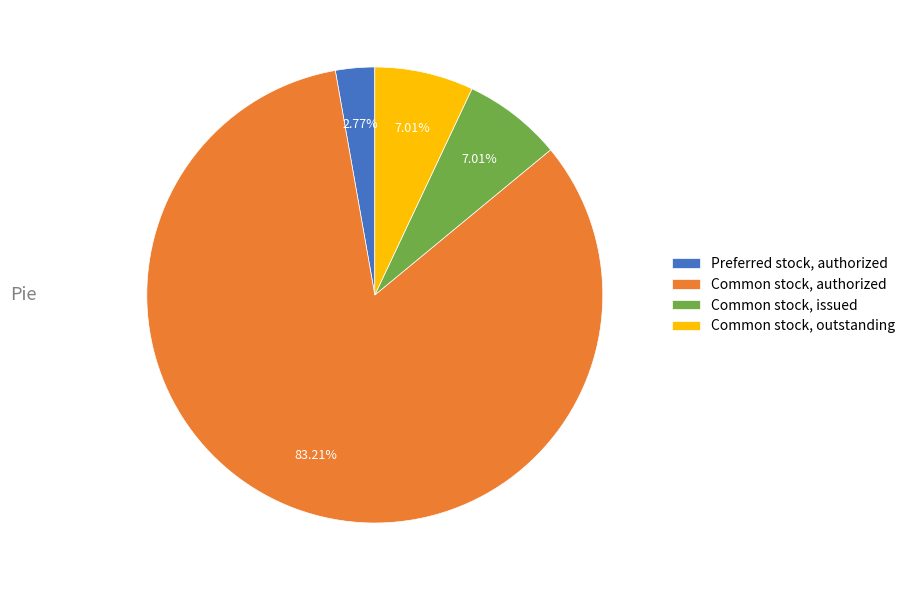

To the nearest percent, what percentage of the pie is Preferred stock, authorized?

3%